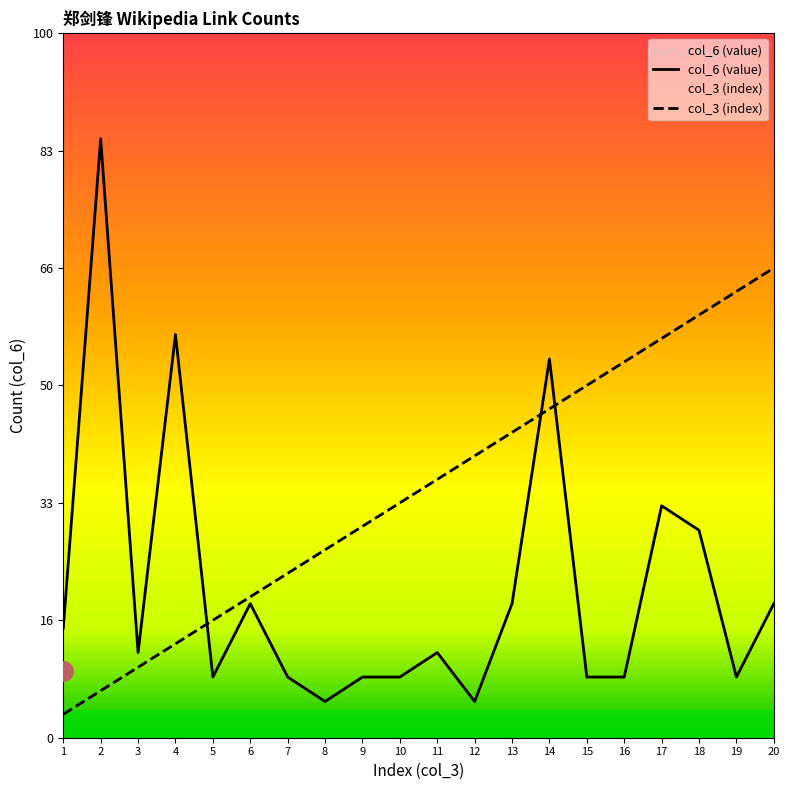

Does the chart display data point markers on the line(s)?

No